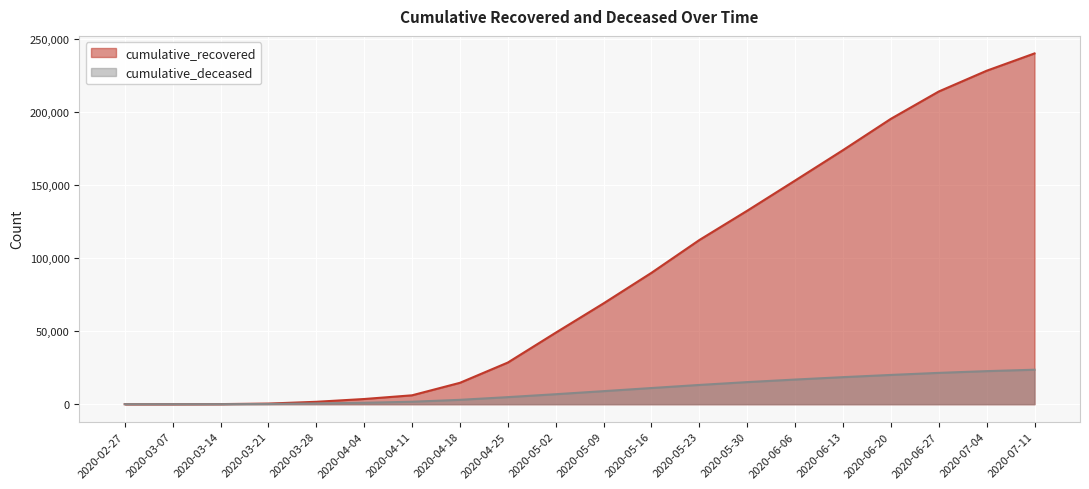

True or false: cumulative_recovered has a value of 68941 at 2020-05-09.

True